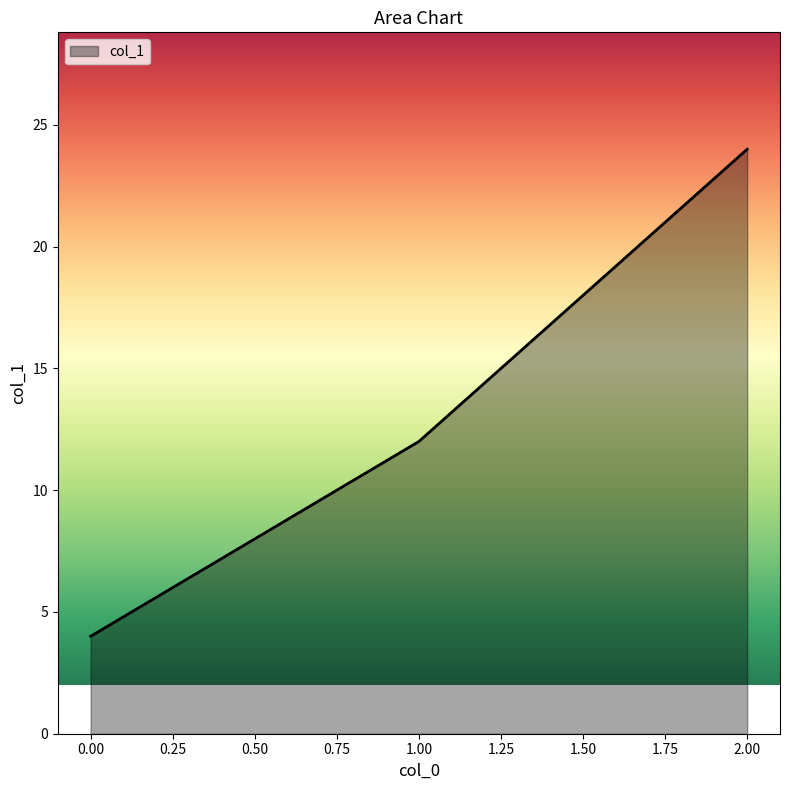

What is the ratio of the value at 1.00 to the value at 0.00?

3.0